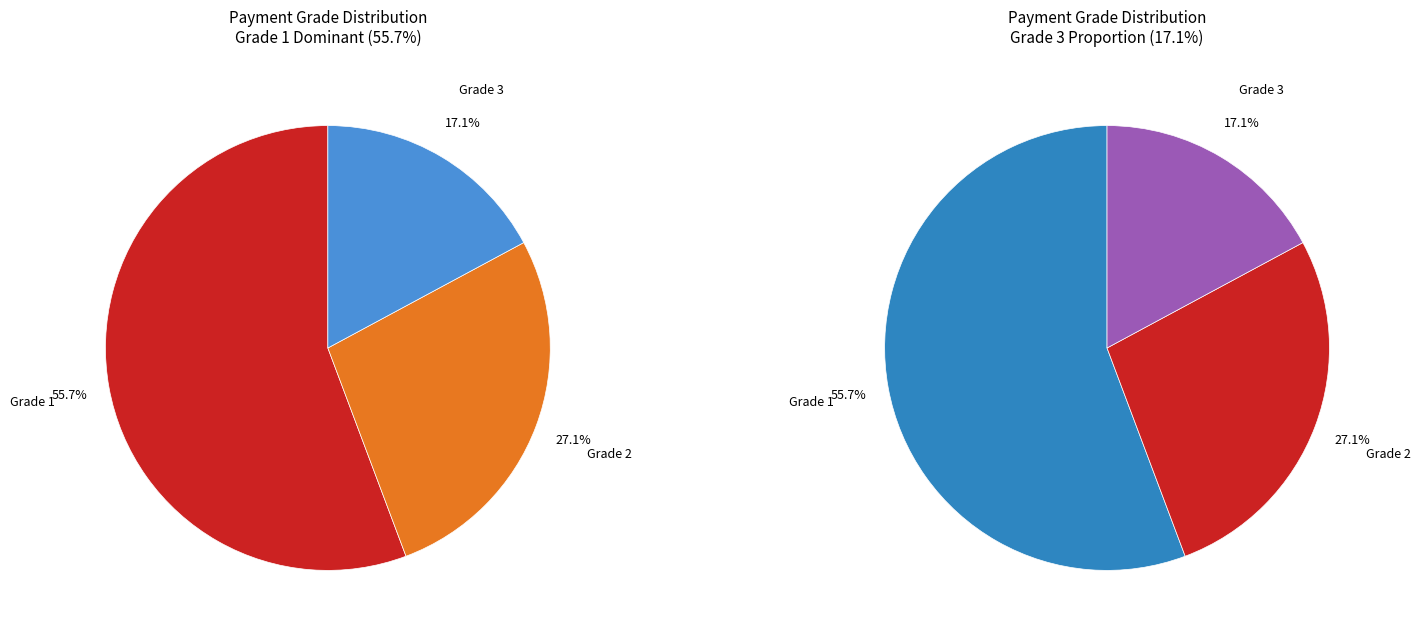

Rank the categories by value from highest to lowest.

grau_pagamento_1, grau_pagamento_2, grau_pagamento_3